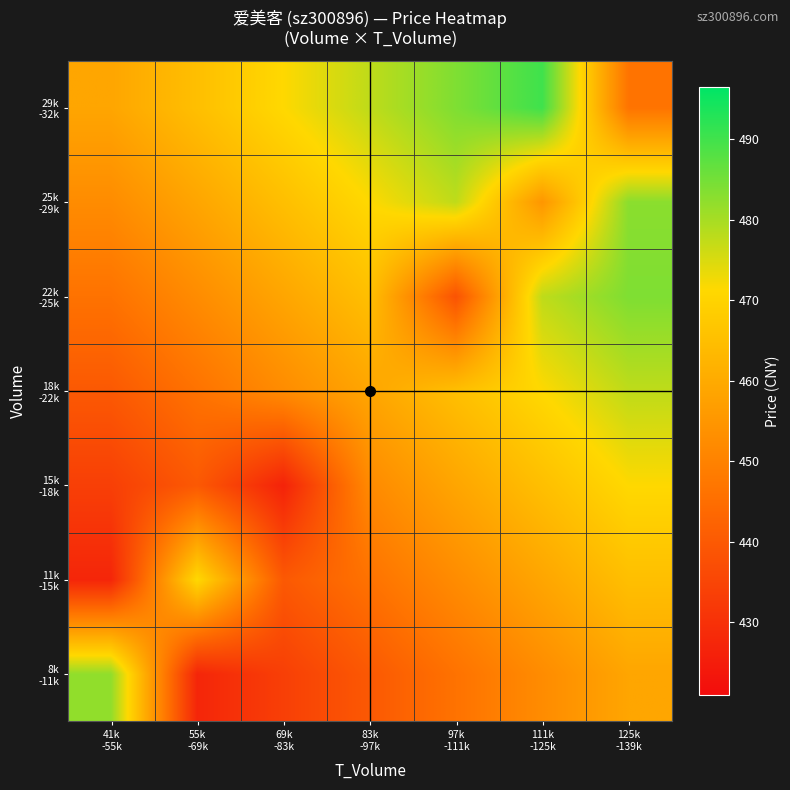

What is the difference between the highest and lowest values at 69k
-83k?

44.8